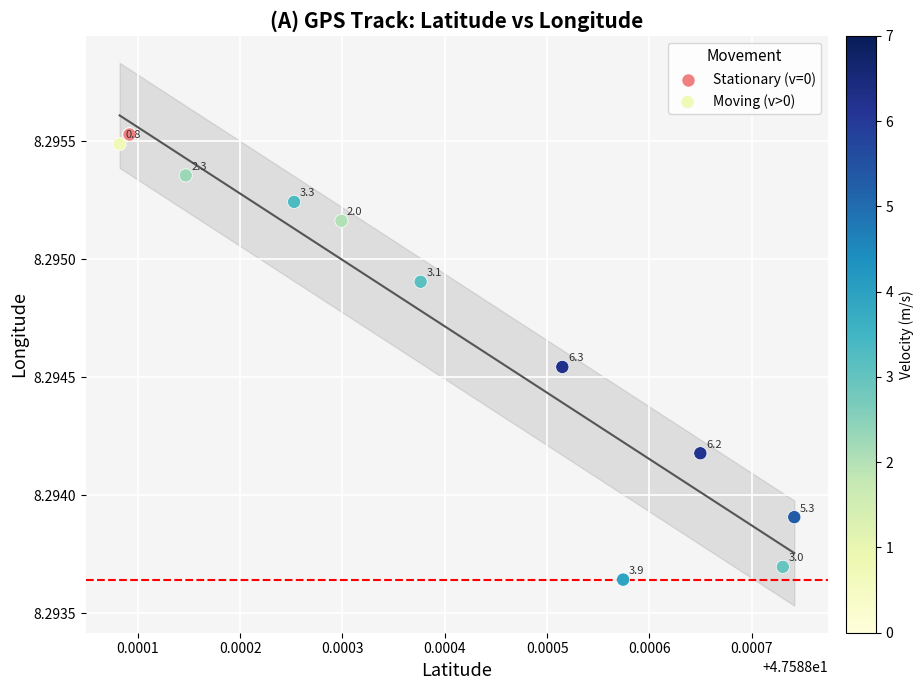

What are all the series names shown in the legend?

Stationary (v=0), Moving (v>0)